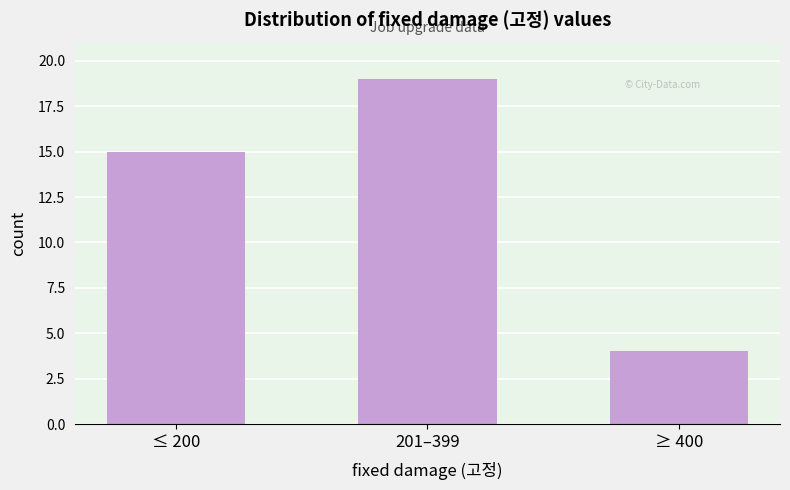

Reading left to right, list all the values displayed in this chart.

≤ 200=15	201–399=19	≥ 400=4